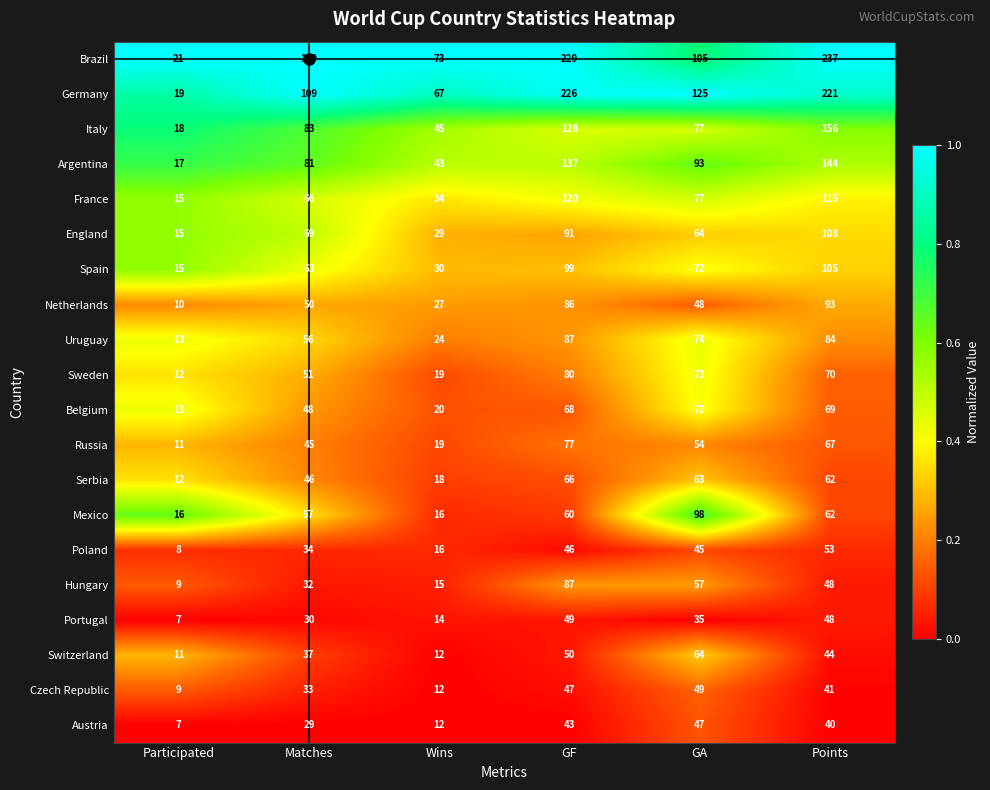

What is the difference between the second highest and minimum values in the Hungary series?

48